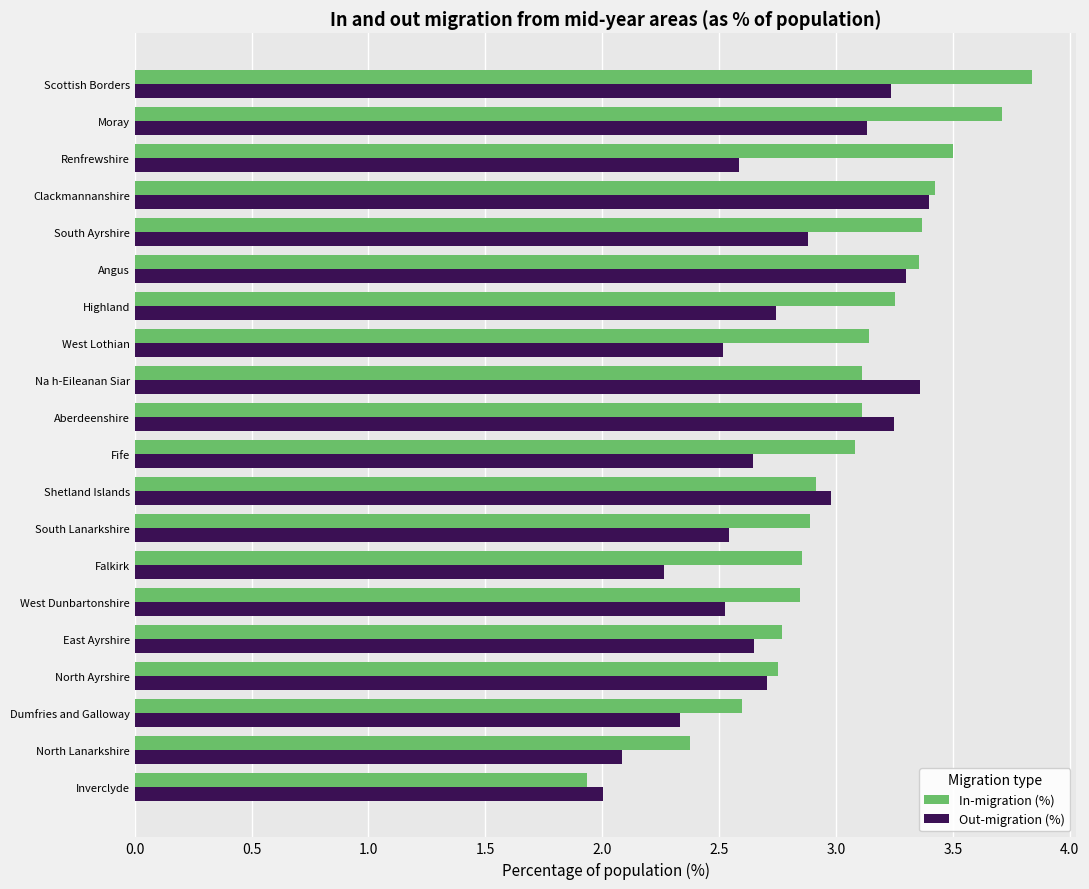

What is the difference between the second highest and minimum values in the In-migration (%) series?

1.8